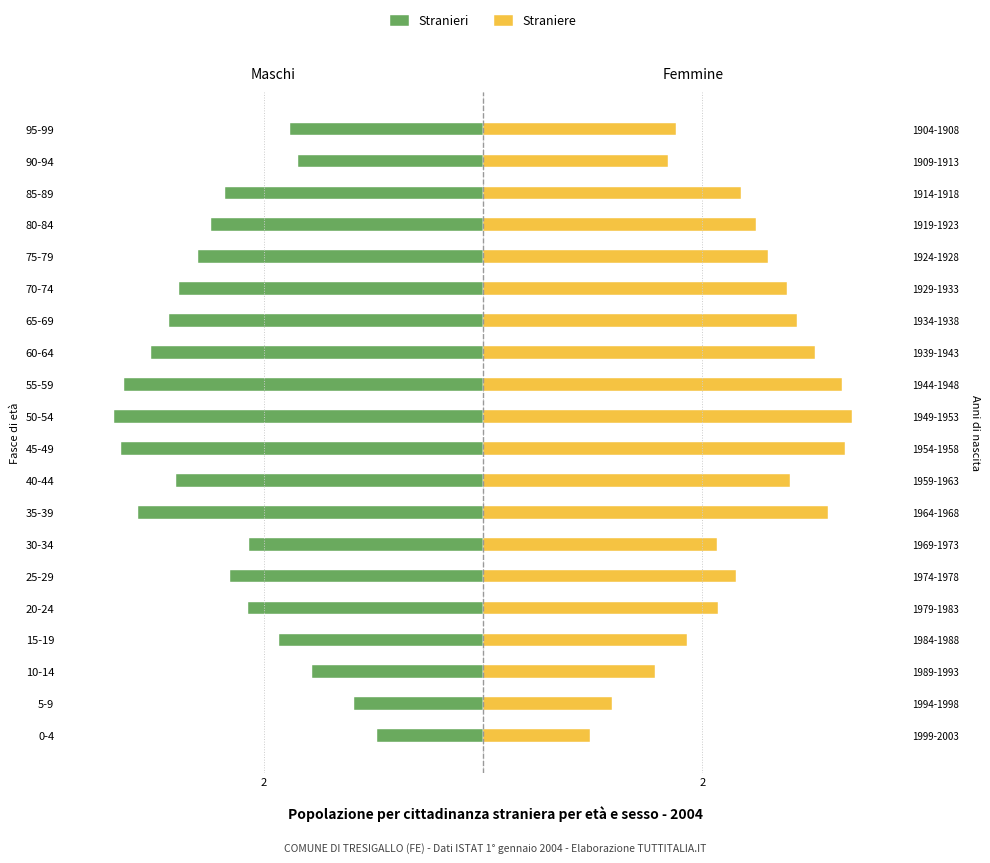

Which series changed the most between 35-39 and 95-99?

Stranieri